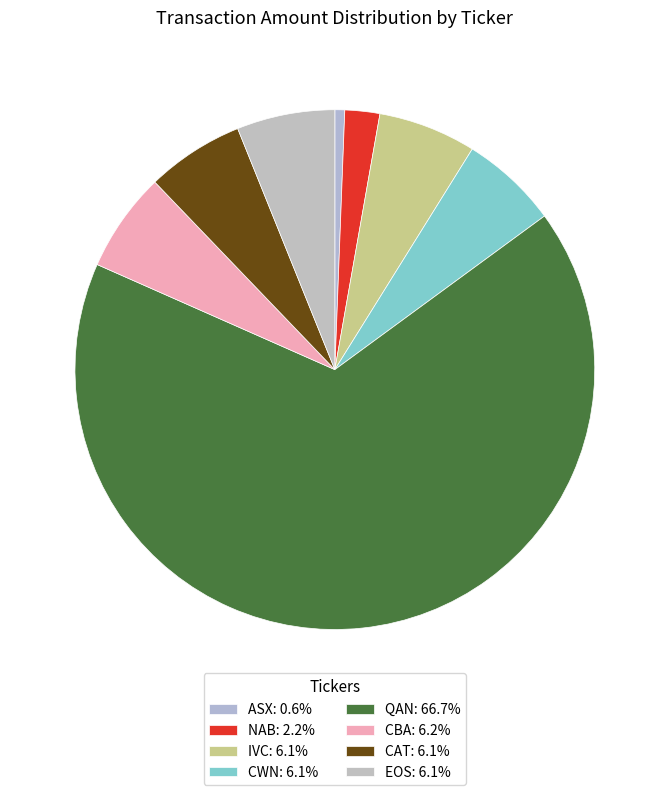

What percentage is NOT represented by NAB?

97.8%